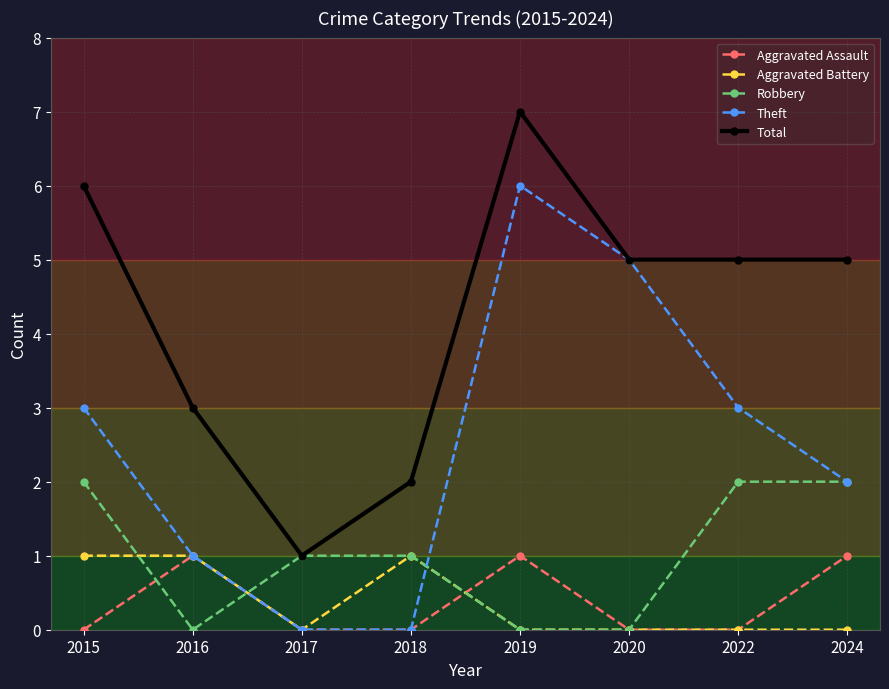

Count the number of data series in this chart.

5